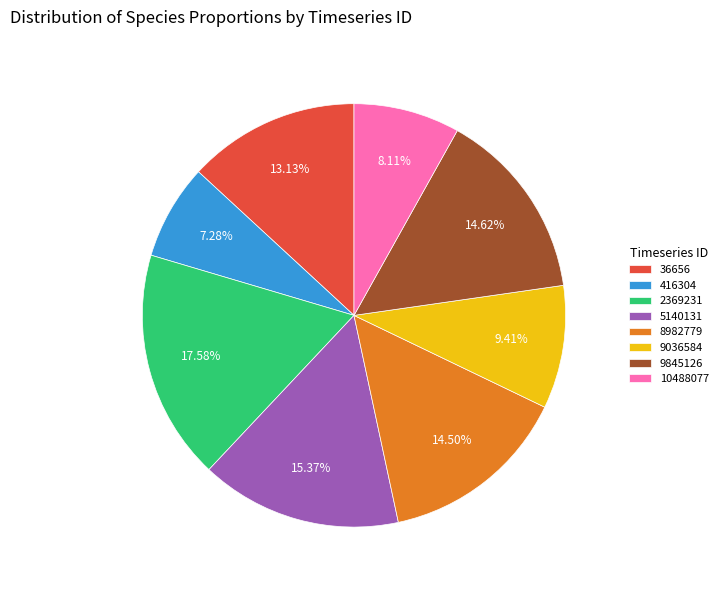

How many slices are in this pie chart?

8